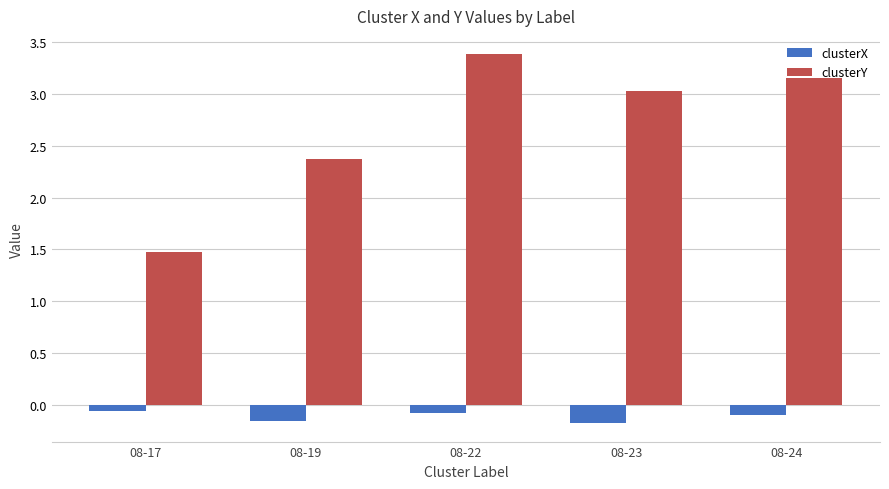

Is the value of clusterY at 08-17 greater than the value of clusterX at 08-23?

Yes